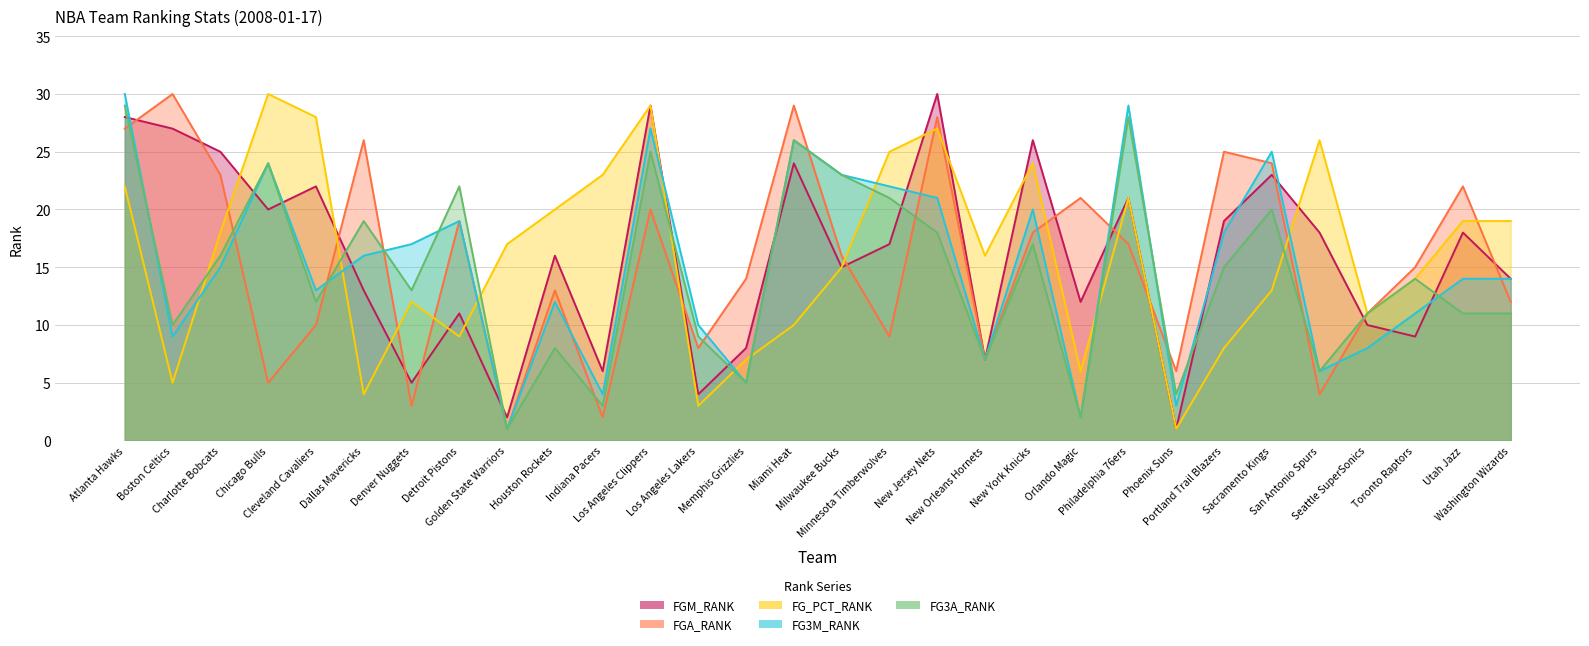

Which has a higher value, Philadelphia 76ers or Chicago Bulls?

Philadelphia 76ers